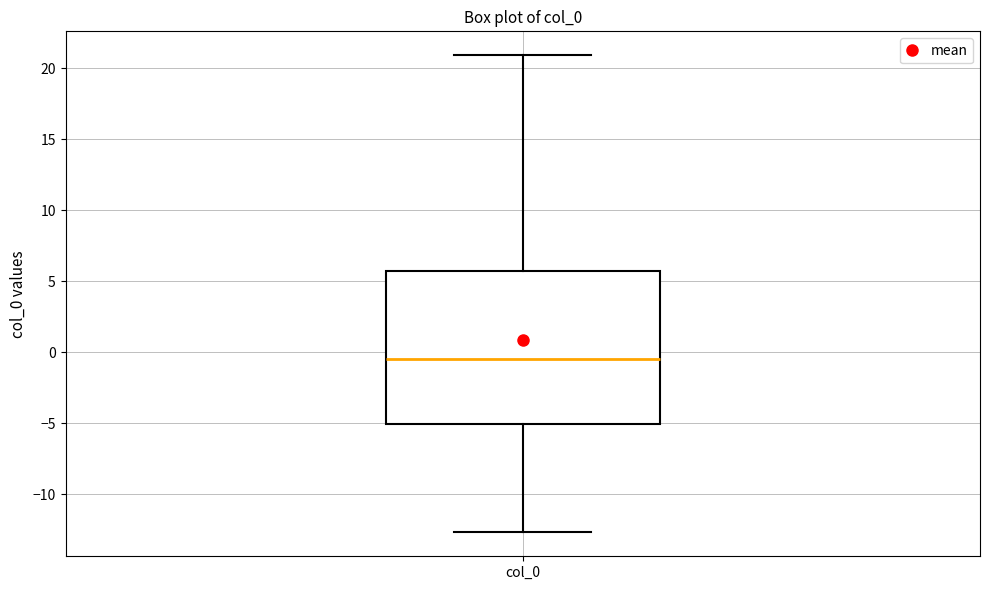

Where does the median line of the box for col_0 sit on the y-axis? The values are not printed on the chart, so give them approximately, as read against the axis.

-0.5